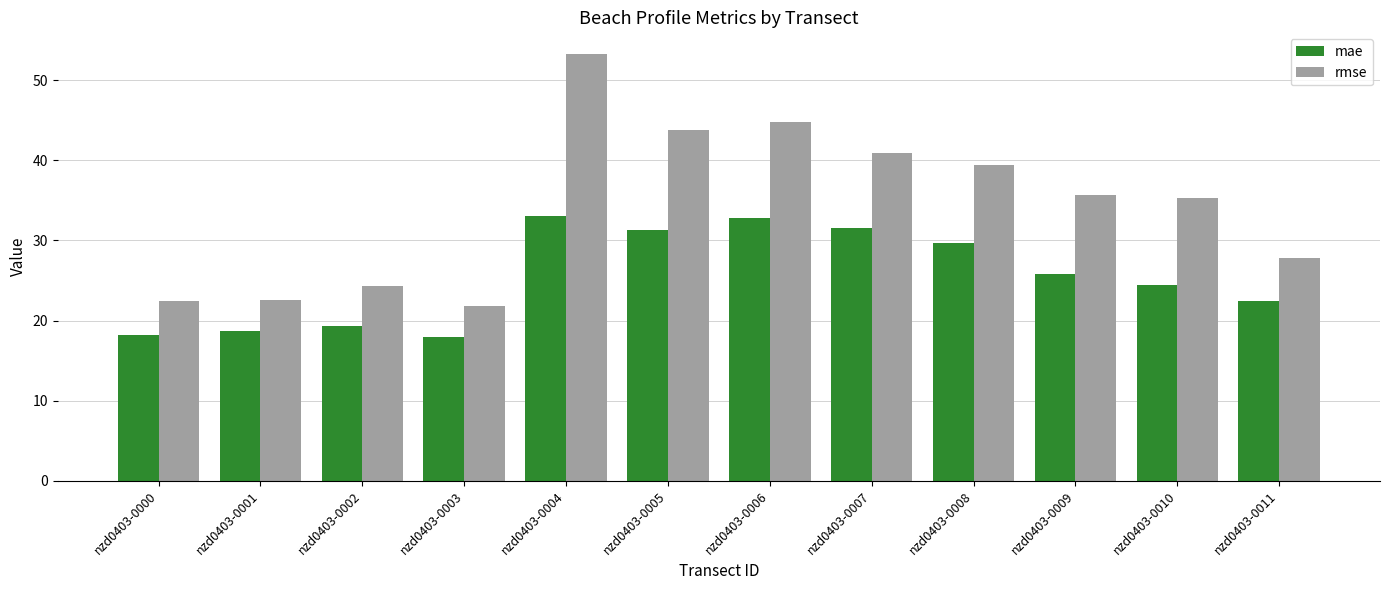

Which category has the highest value in the rmse series?

nzd0403-0004